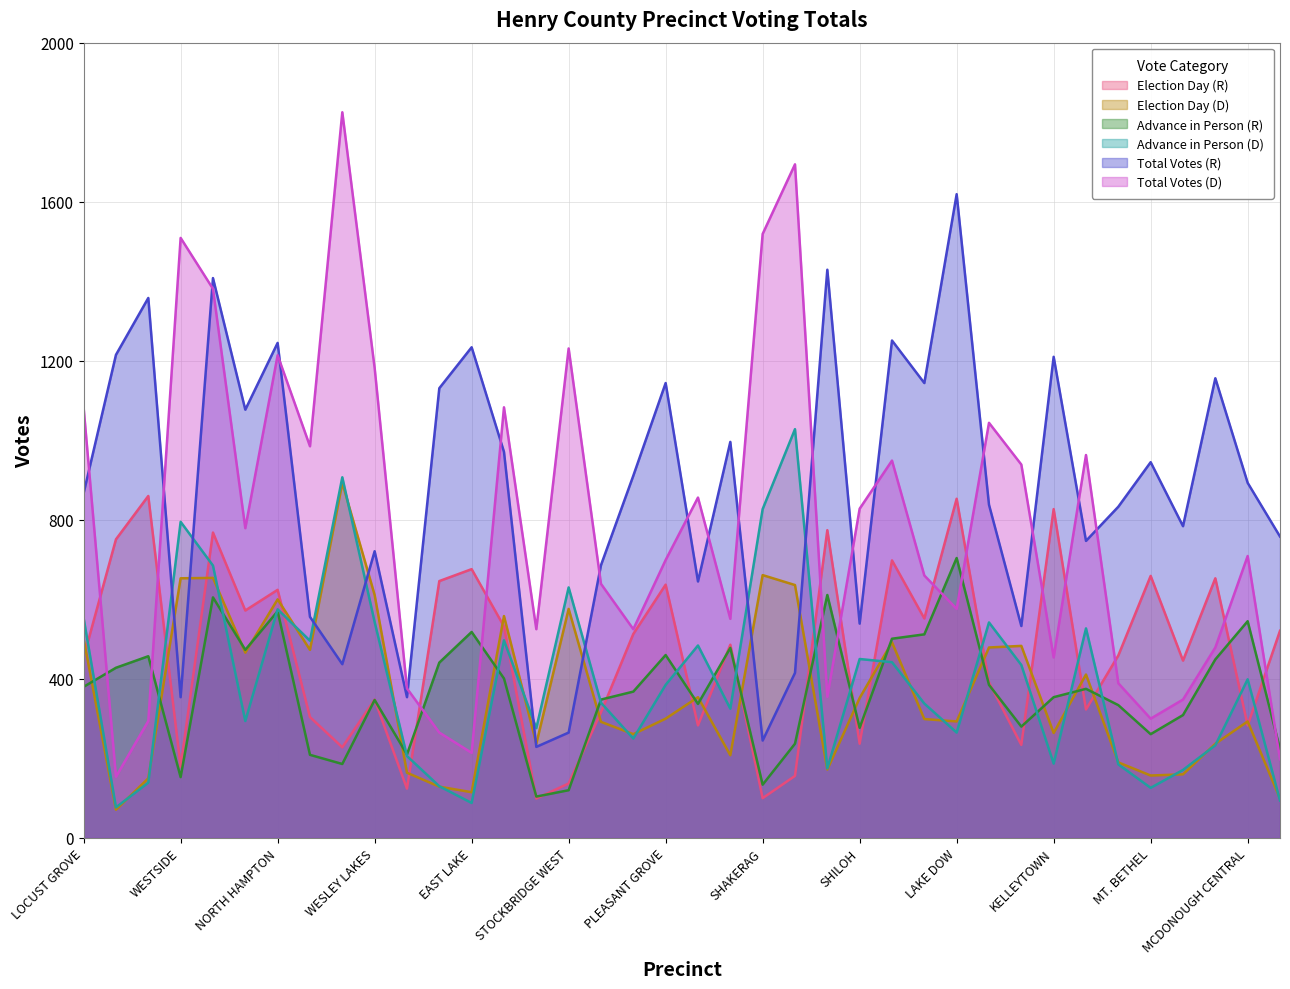

What is the sum of all Total Votes (D) values?

29773